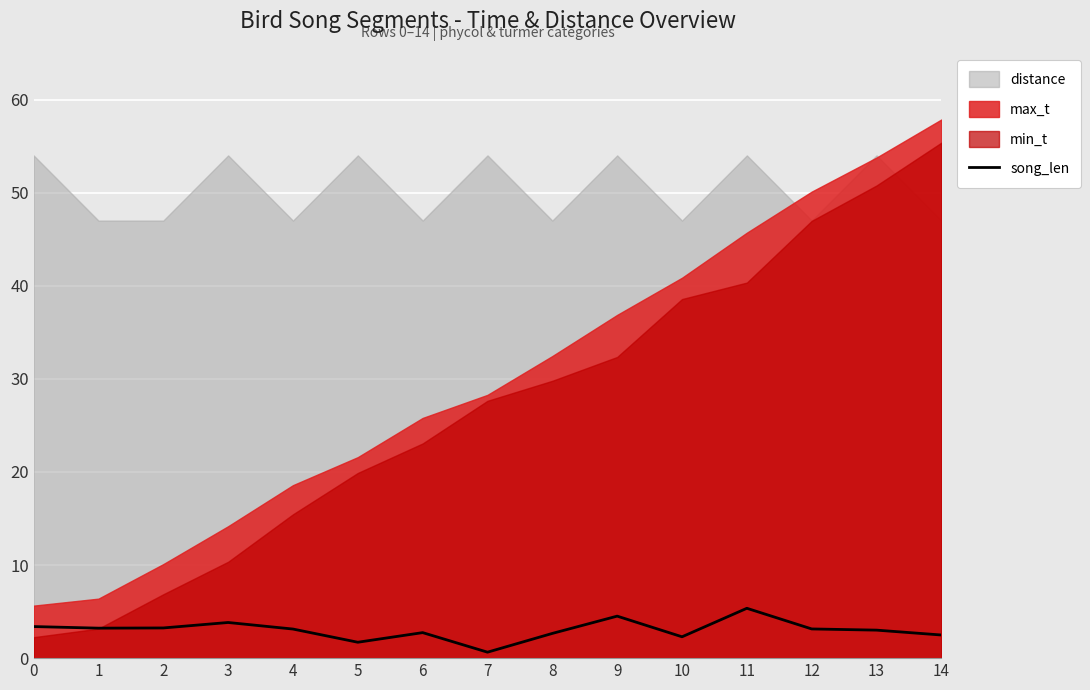

True or false: song_len has a value of 3.1 at 12.

True